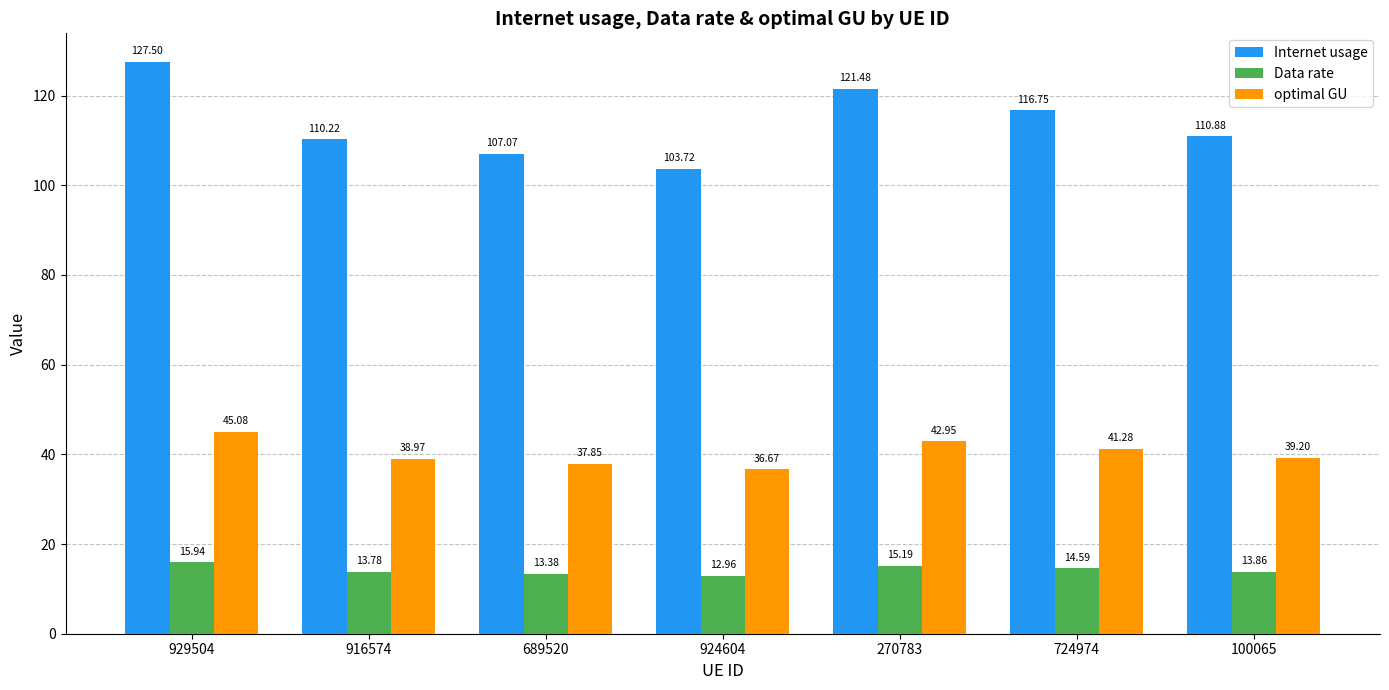

True or false: Data rate has a value of 13.8 at 916574.

True